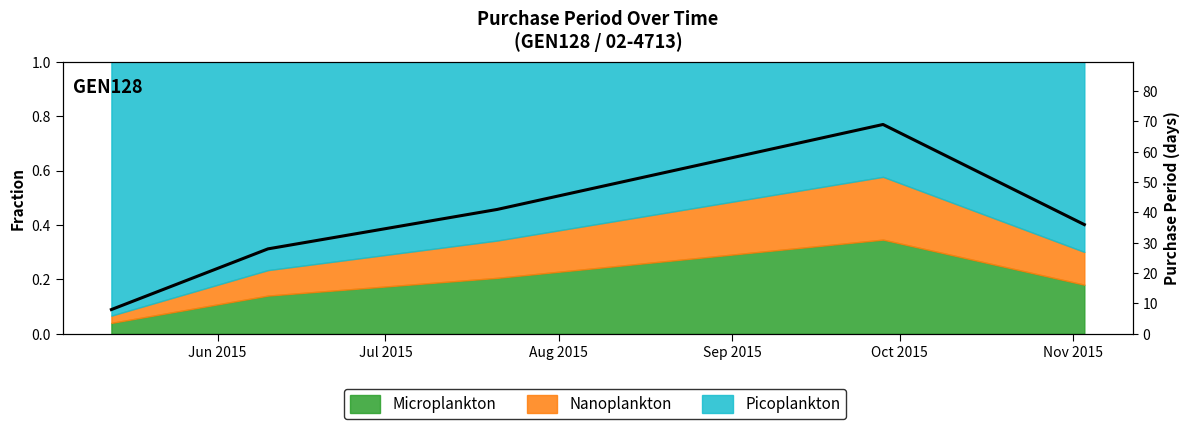

What is the ratio of the value at Jun 2015 to the value at Oct 2015?

0.2